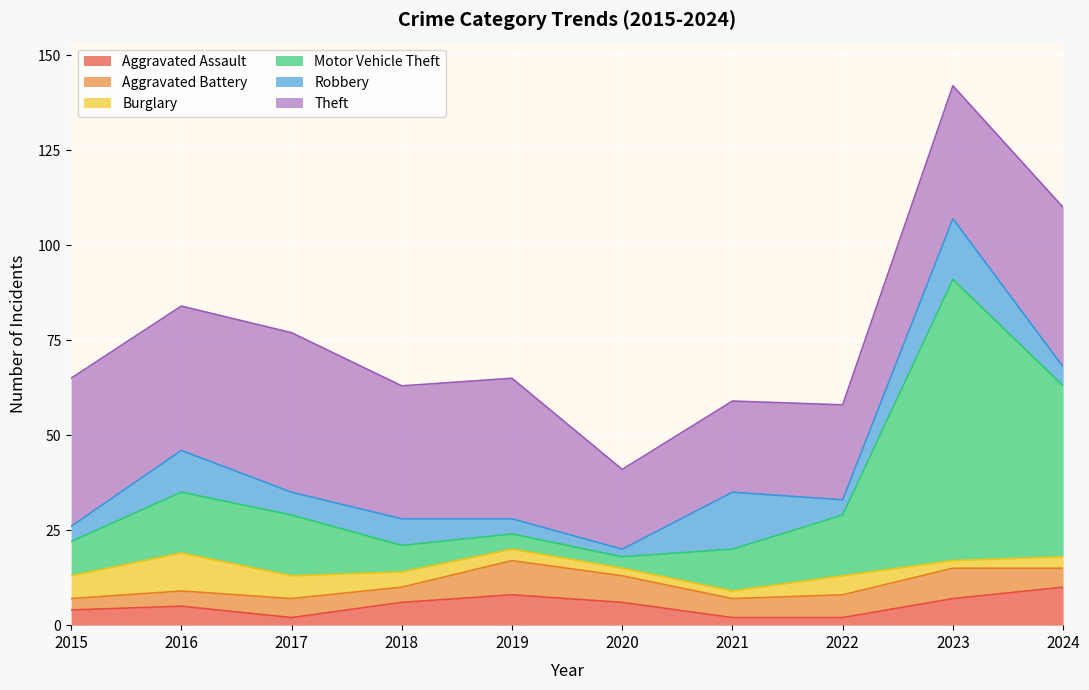

At which category is the sum across all series the highest?

2023